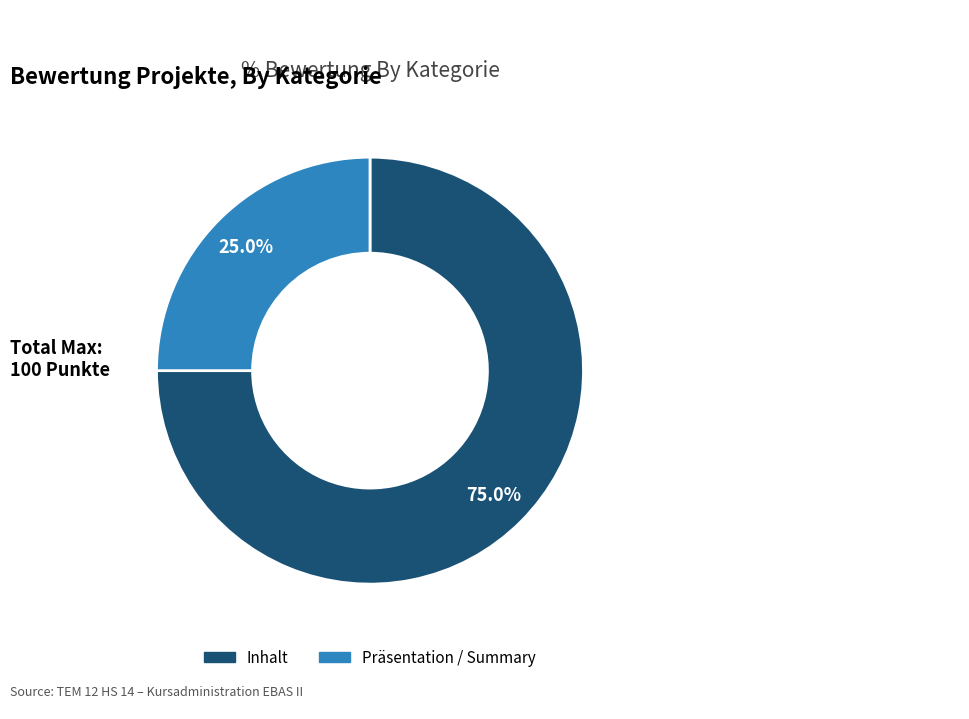

Which category has the smallest portion of the pie?

Präsentation / Summary